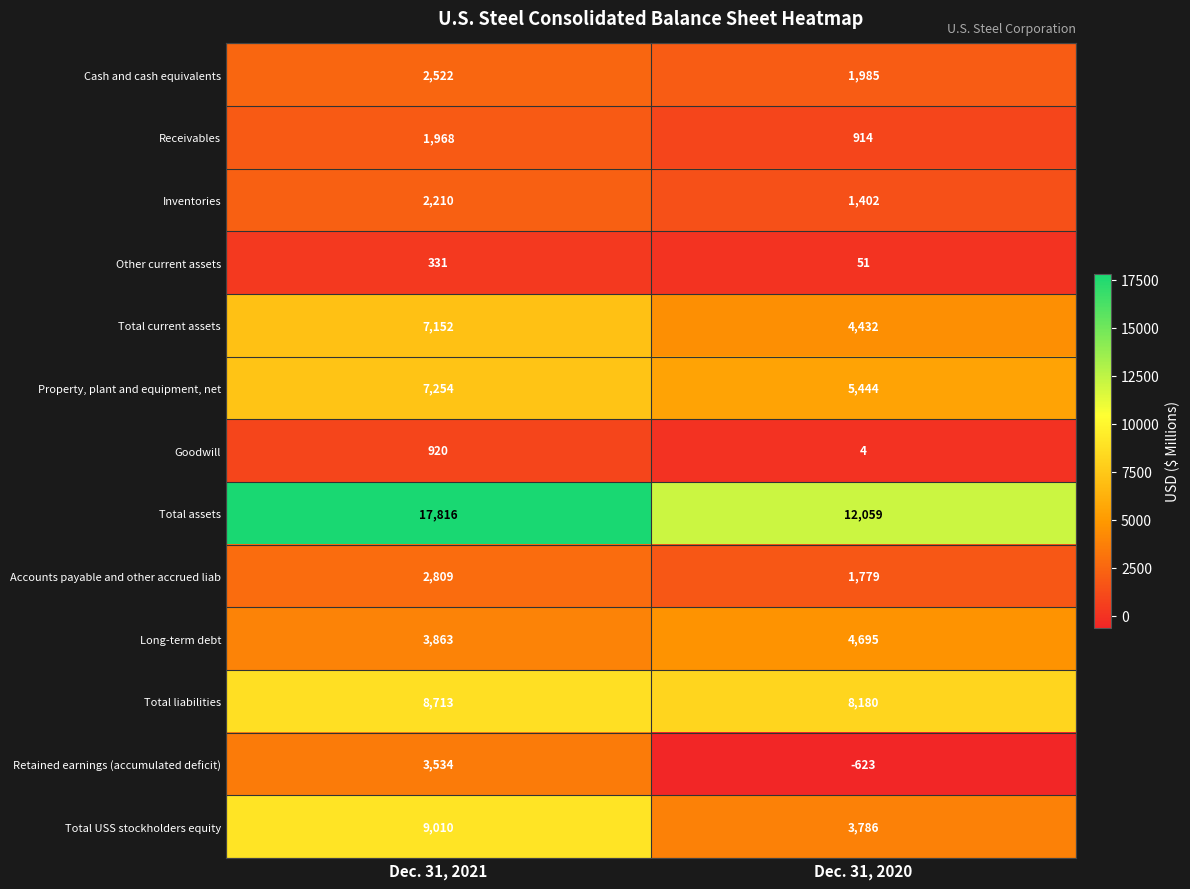

Which series changed the most between Dec. 31, 2021 and Dec. 31, 2020?

Total assets